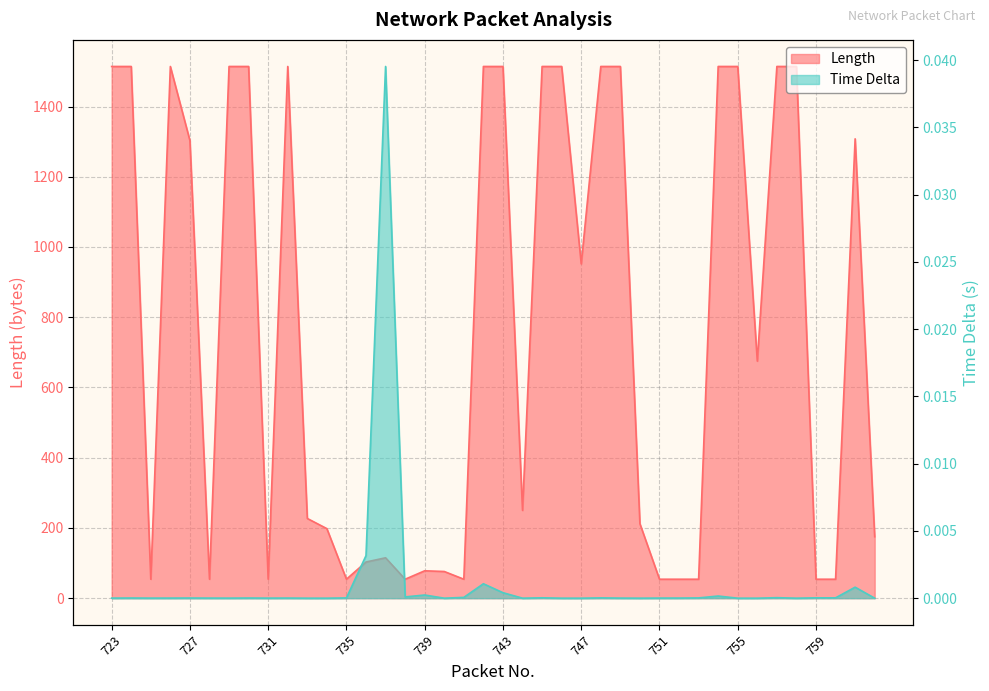

What is the value of the Length point at the 28th from the left?

212.0